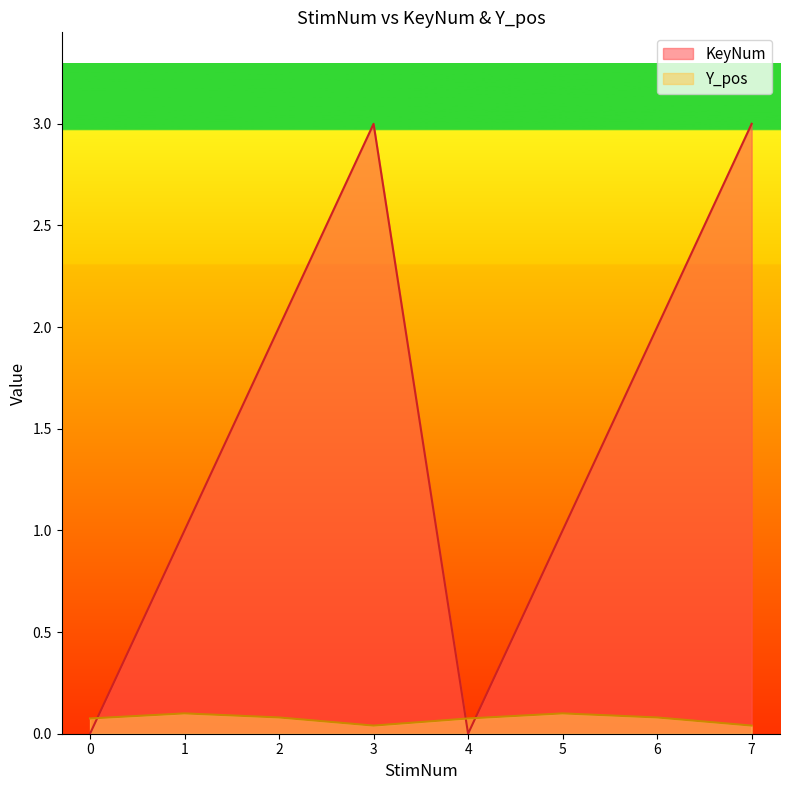

Which series has the largest total across all categories?

KeyNum